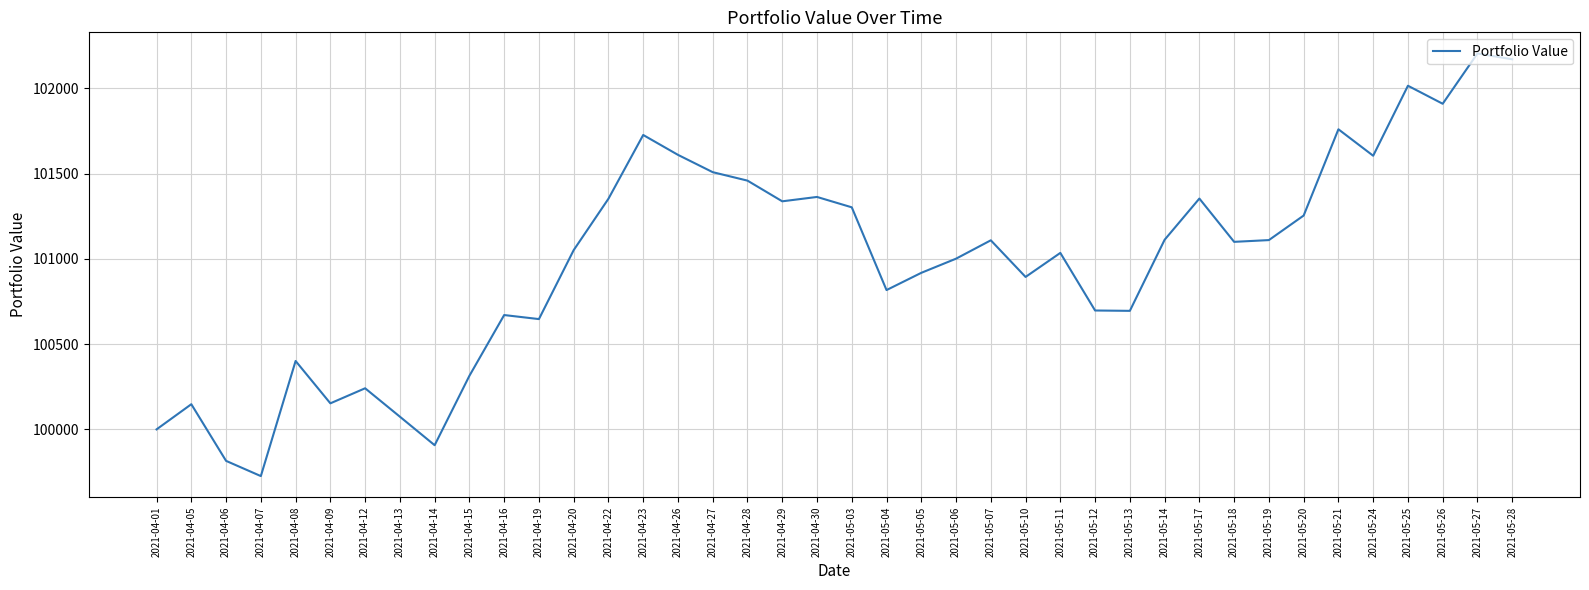

What is the difference between the maximum and minimum values?

2477.9